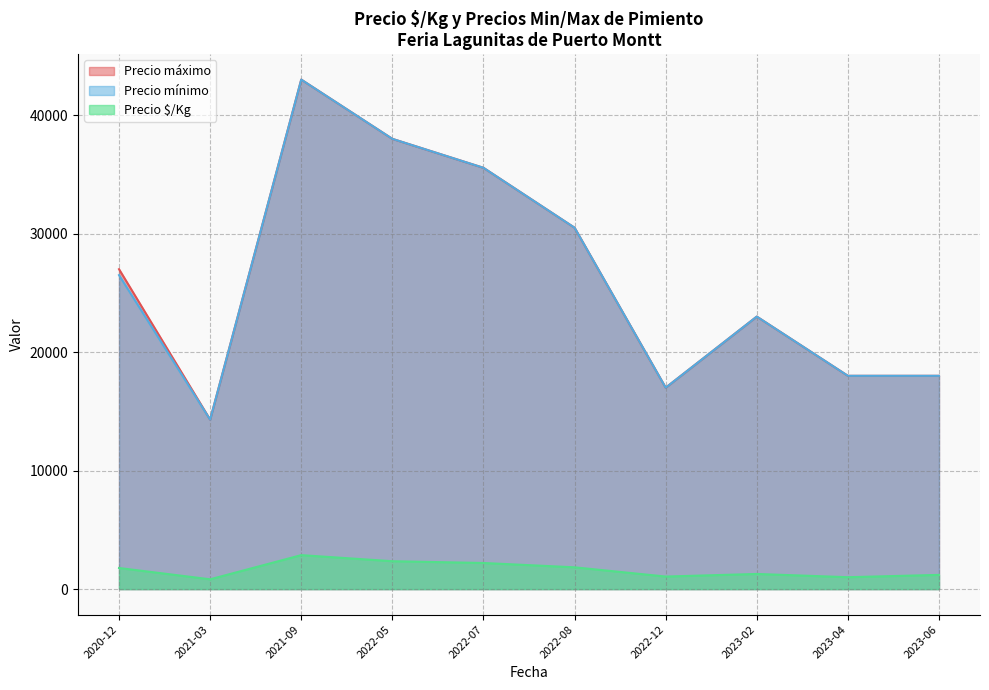

What is the greatest value displayed?

43000.0